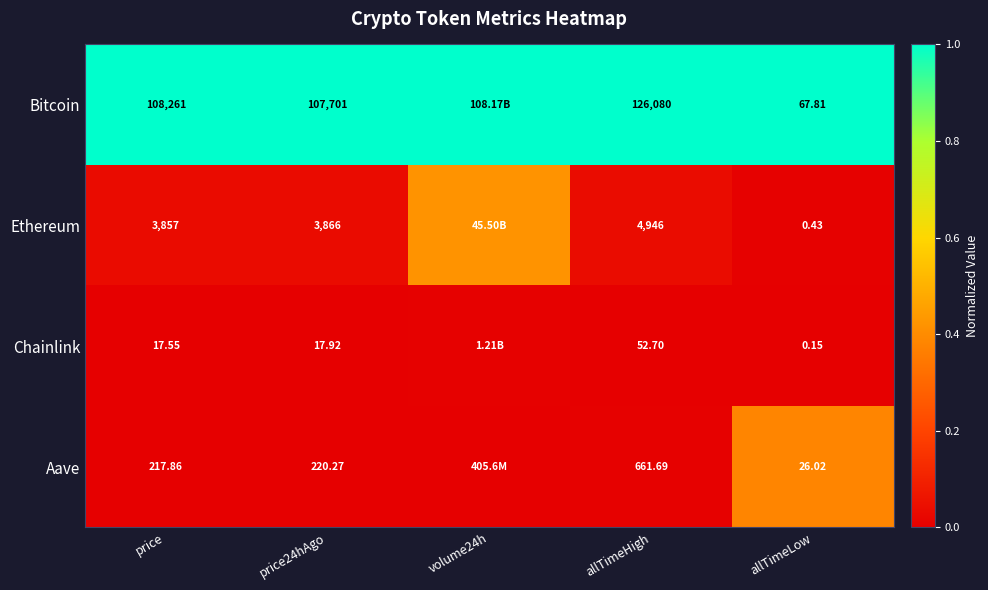

Rank the series at allTimeLow from lowest to highest value.

Chainlink, Ethereum, Aave, Bitcoin